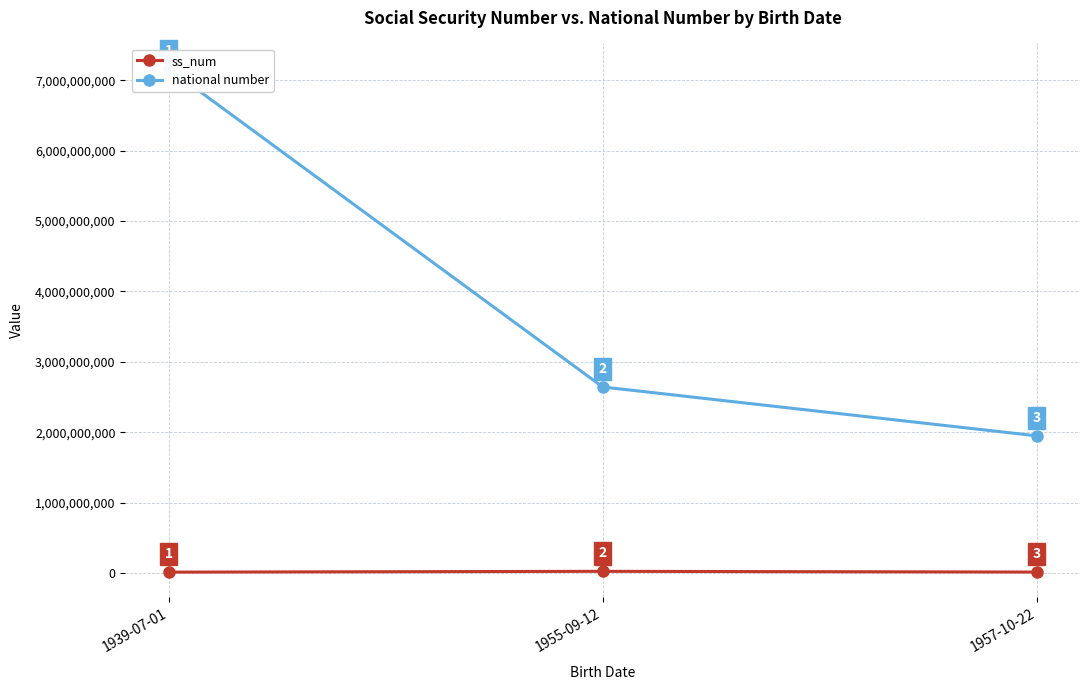

What is the label of the 1st point from the right?

1957-10-22